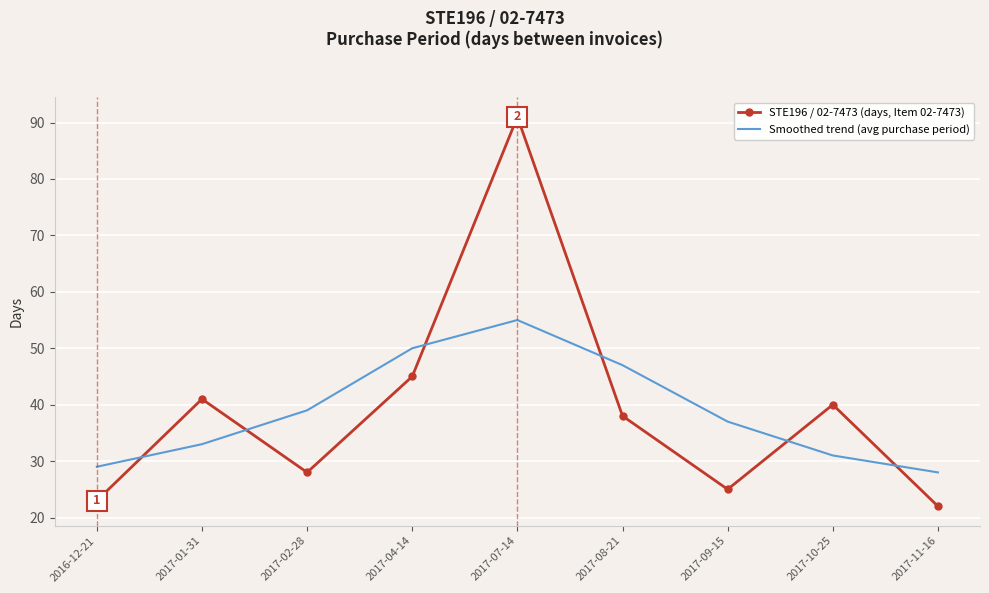

Rank the series by their average value, from highest to lowest.

STE196 / 02-7473 (days, Item 02-7473), Smoothed trend (avg purchase period)